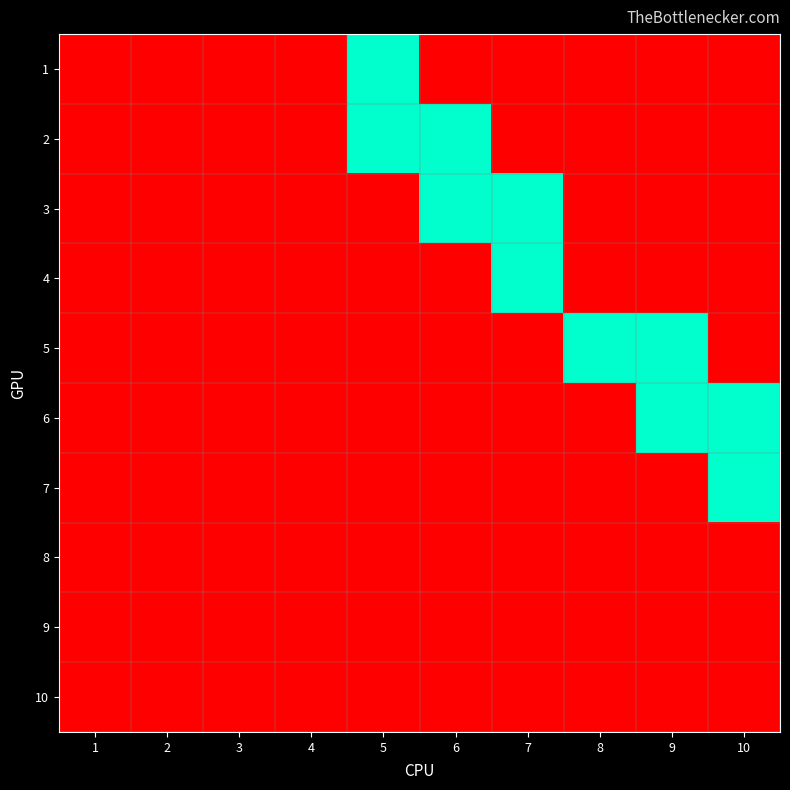

At 8, list the series in order from smallest to largest.

1, 2, 3, 4, 6, 7, 8, 9, 10, 5